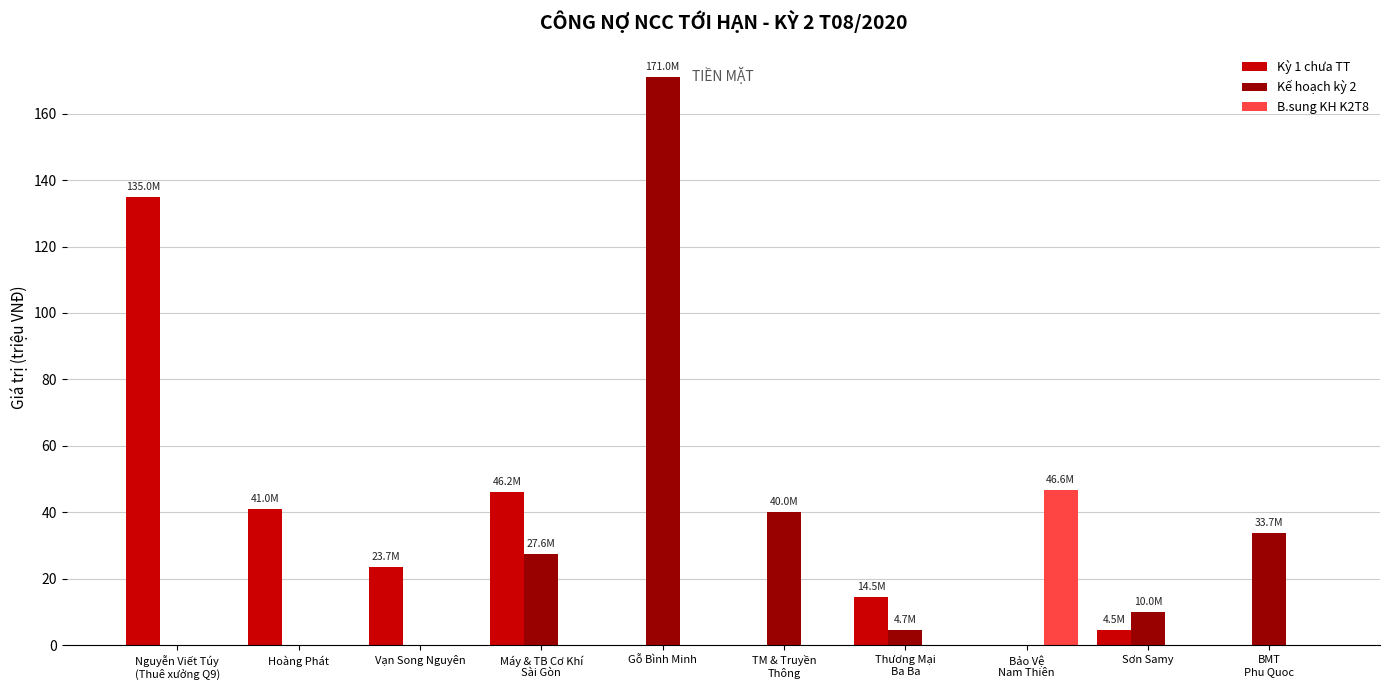

Does the chart contain stacked bars?

No